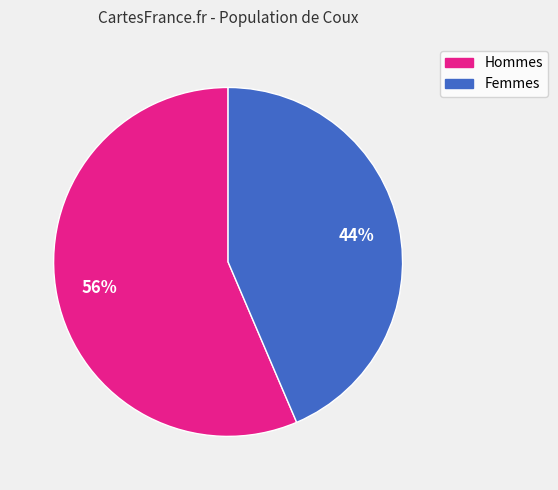

Is there any slice that represents more than half of the pie?

Yes